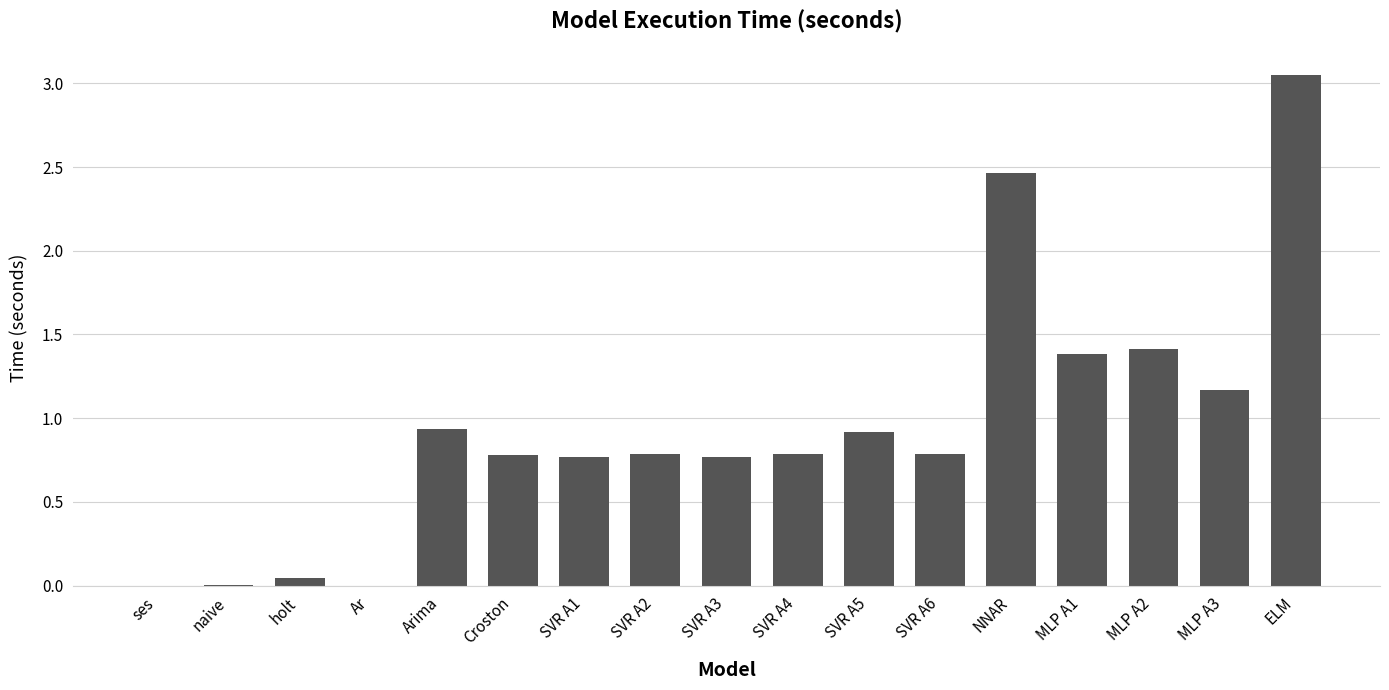

What is the sum of all values?

16.0